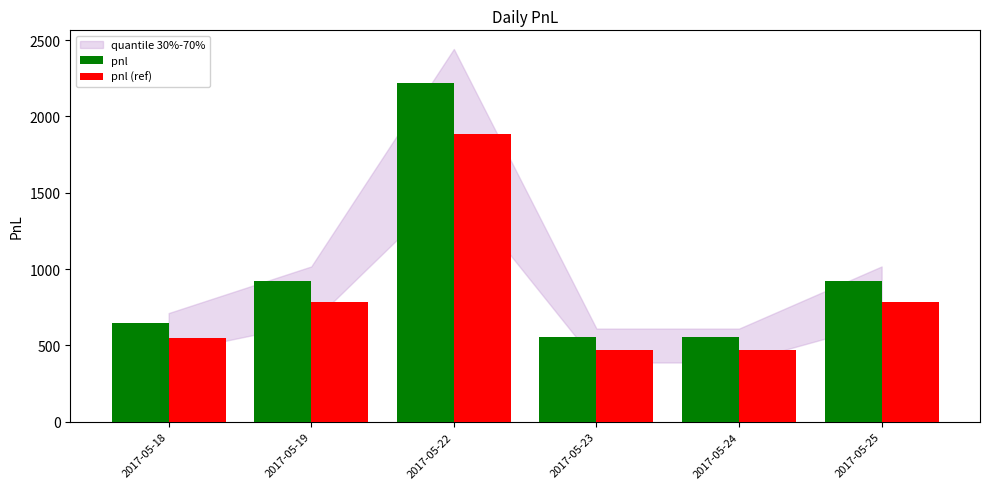

What is the value of the pnl bar at the 1st from the left?

647.5